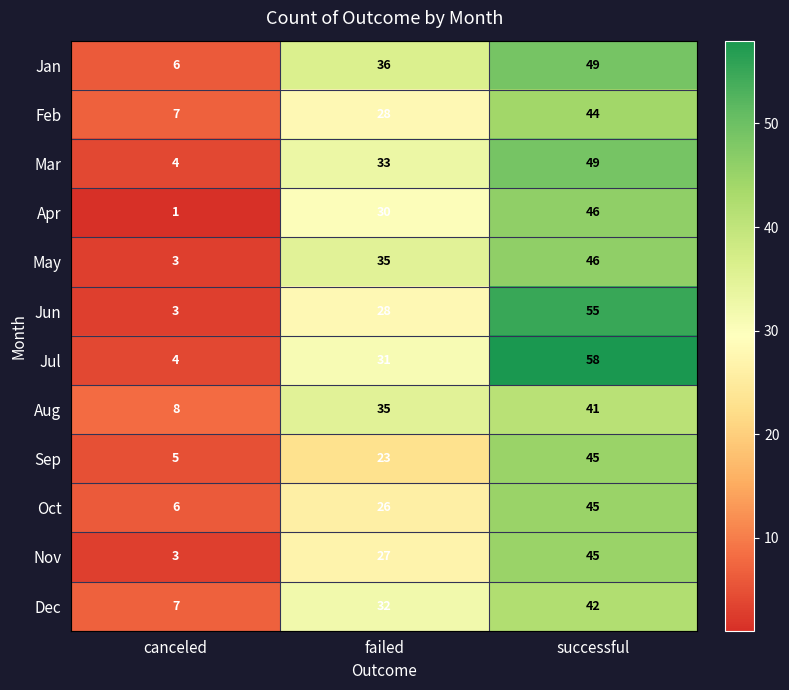

What is the difference between the highest and lowest values at successful?

17